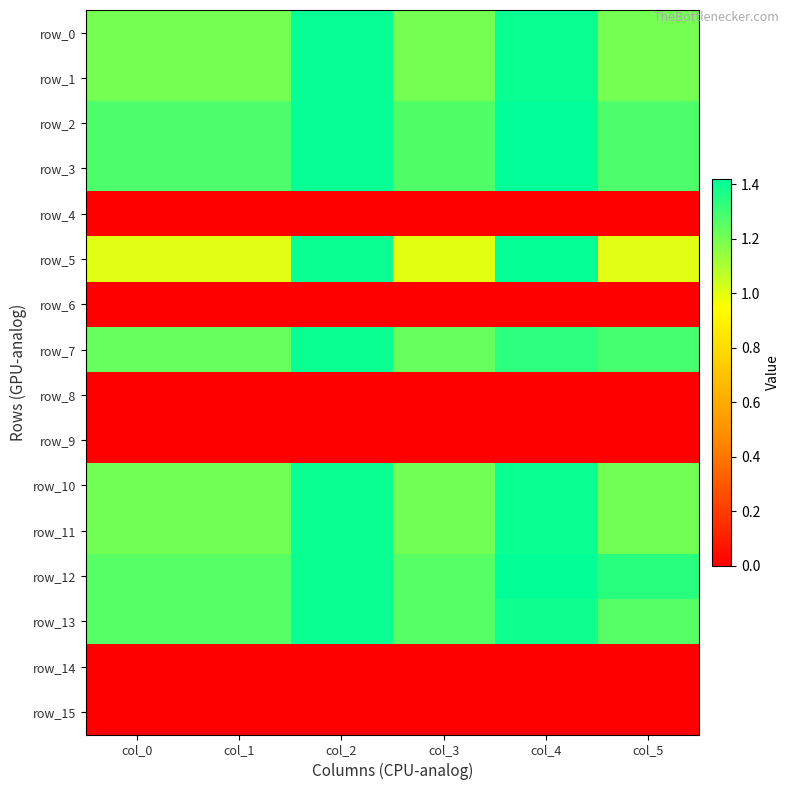

List the labels in order of row_5 value, largest first.

col_4, col_2, col_0, col_1, col_5, col_3